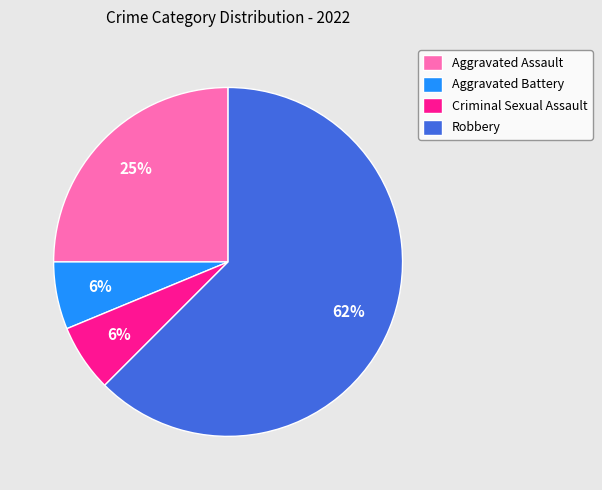

Is it true that Aggravated Assault is 39% of the pie?

False